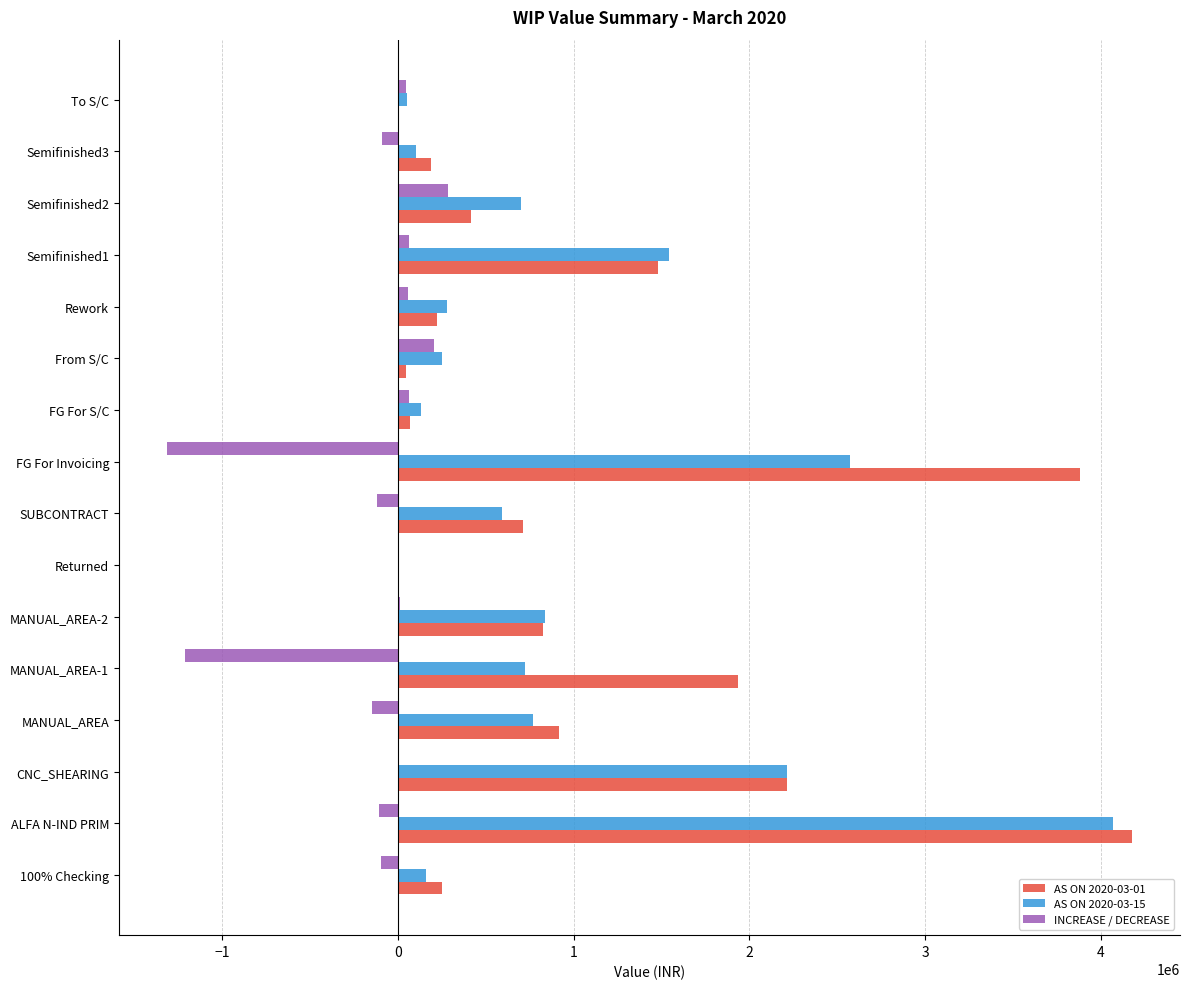

At which category does the chart reach its peak across all series?

ALFA N-IND PRIM